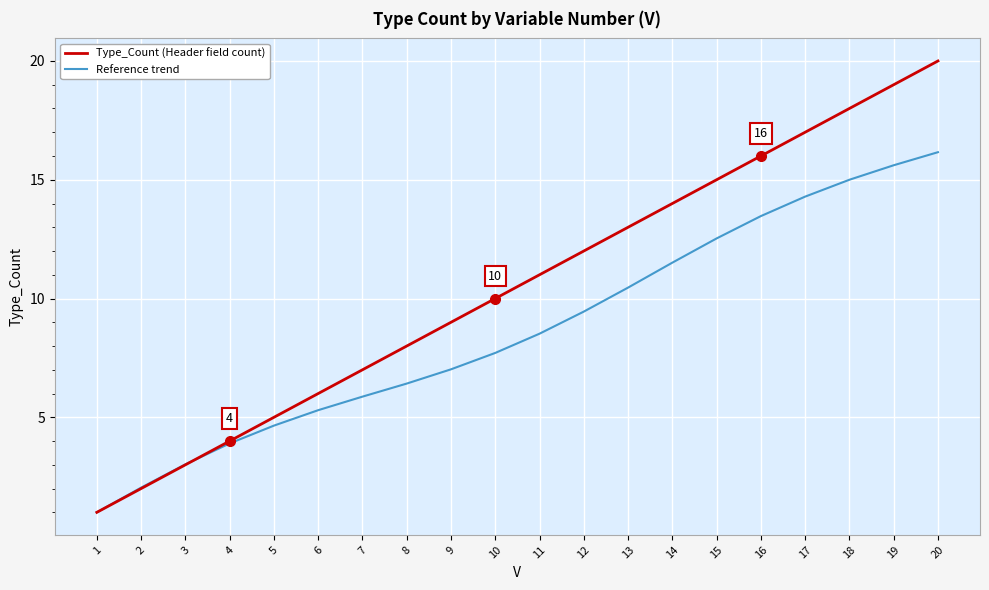

At which label does Reference trend reach its minimum?

1